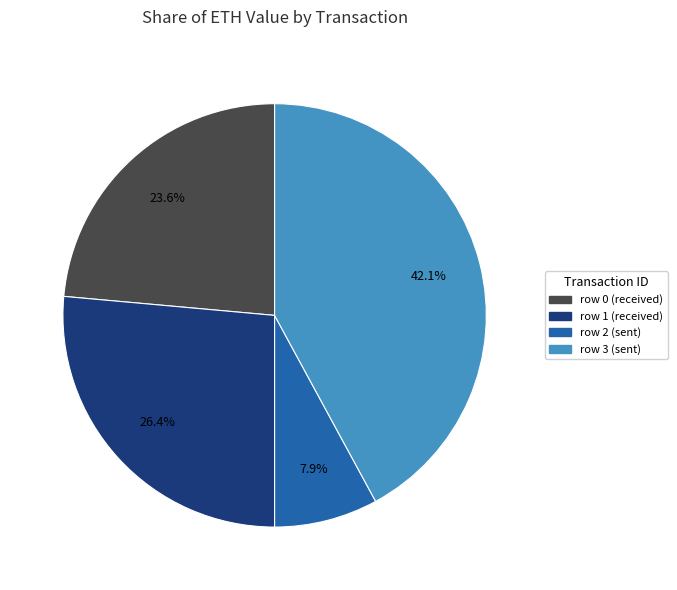

Is there any slice that represents more than half of the pie?

No